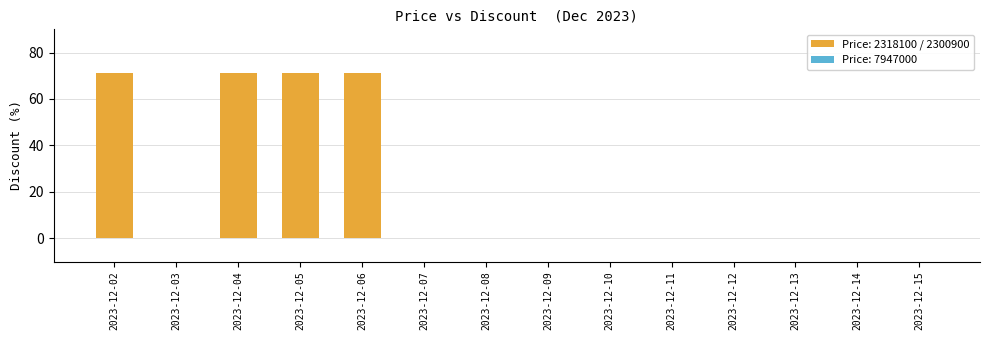

True or false: the data shows 0 at 2023-12-08.

True